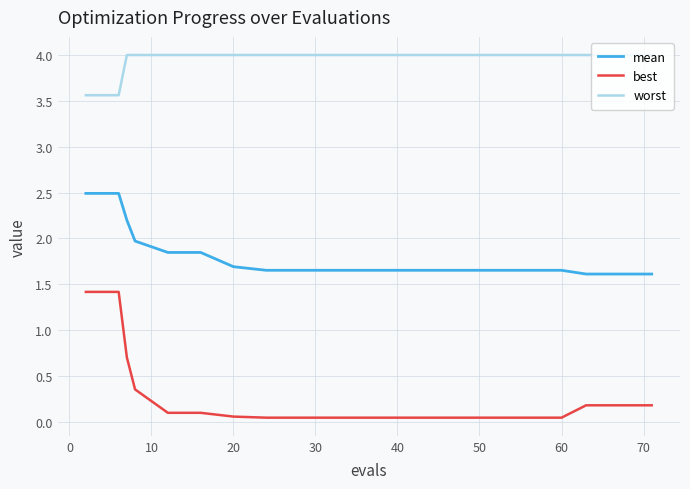

True or false: worst and best intersect in this chart.

False